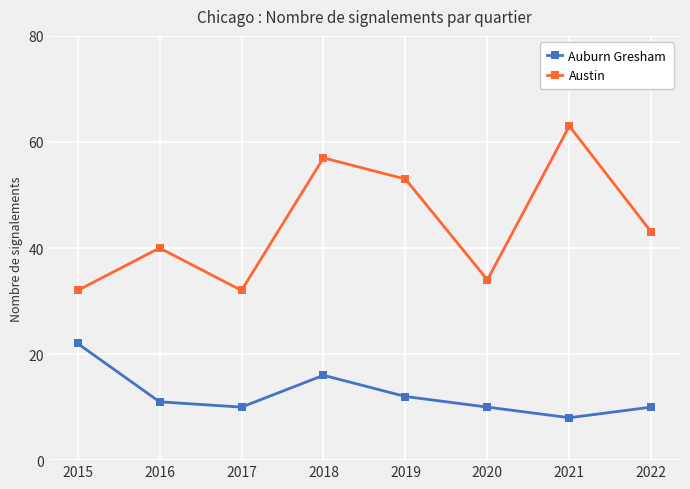

What is the difference between the maximum and second lowest values in the Austin series?

31